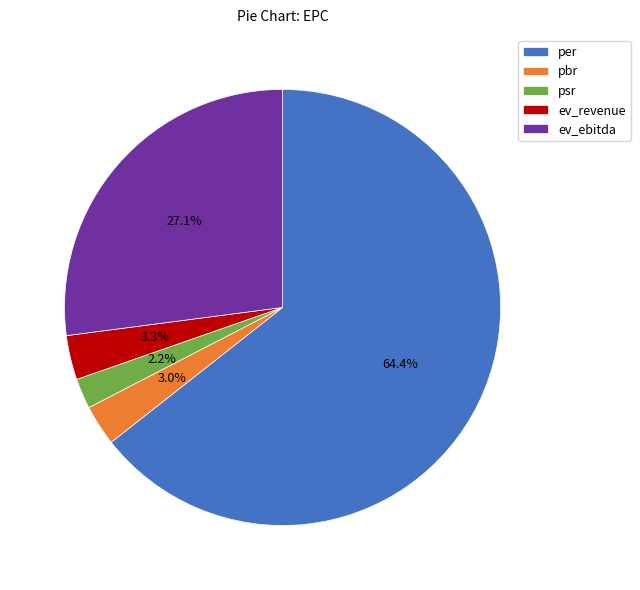

To the nearest percent, what portion does pbr represent?

3%